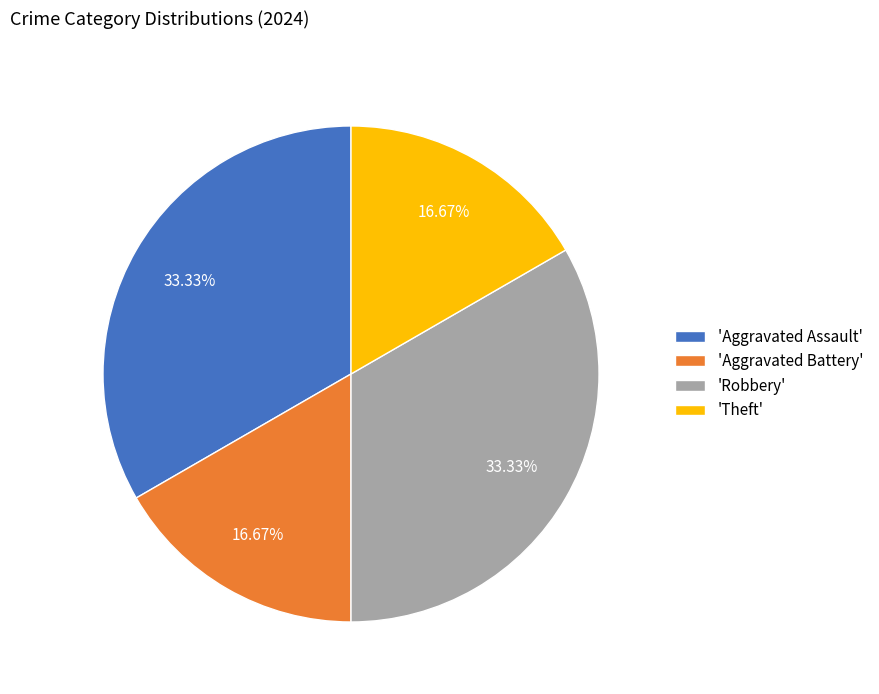

How many segments does this pie chart have?

4